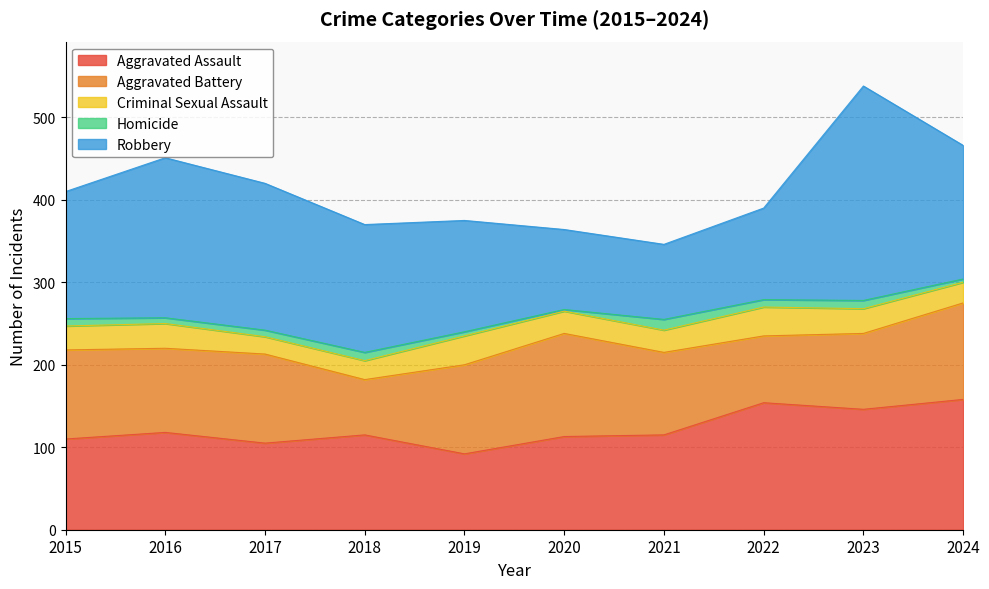

List the series in order of their peak value, highest first.

Robbery, Aggravated Assault, Aggravated Battery, Criminal Sexual Assault, Homicide